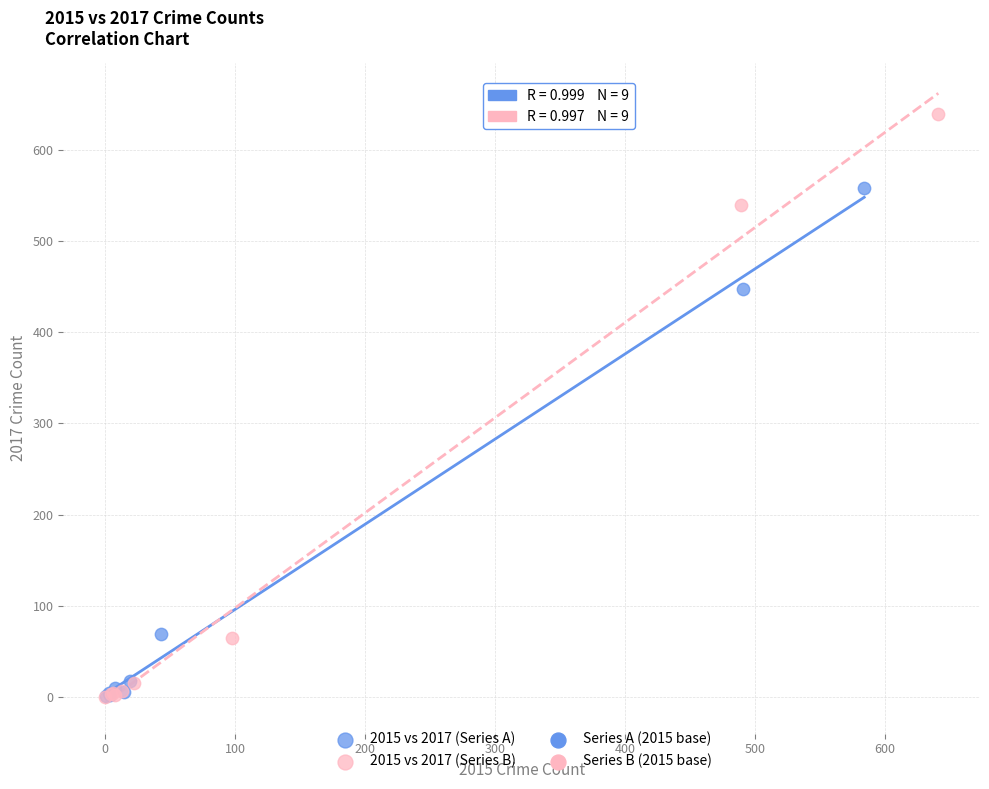

Which series contains the highest Y value?

2015 vs 2017 (Series B)